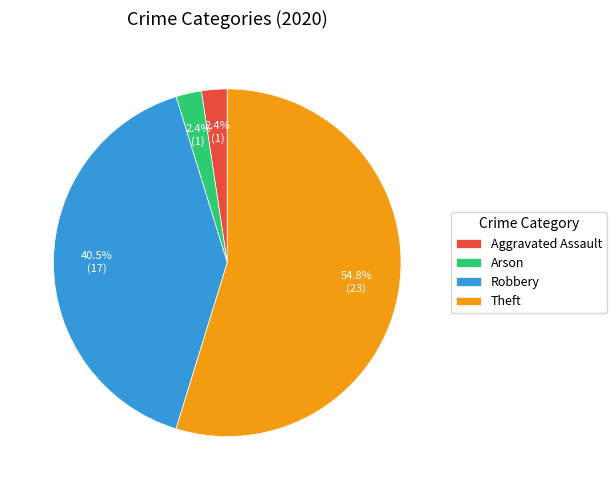

Is Theft the majority of the pie?

Yes